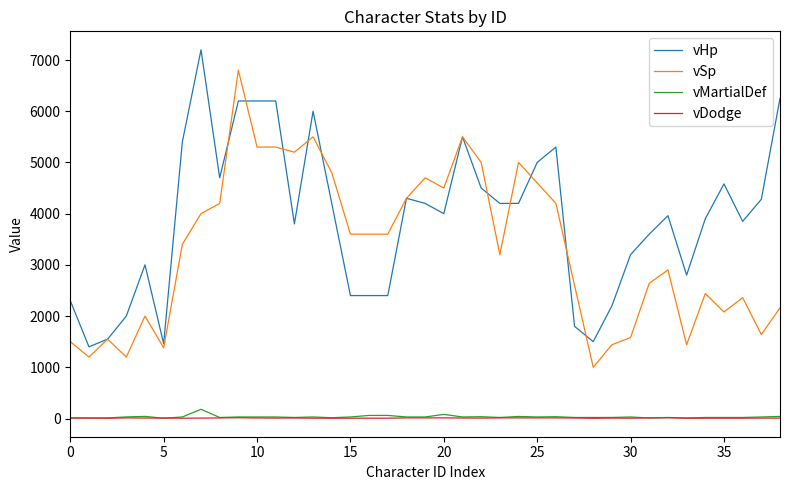

What is the greatest value displayed?

7200